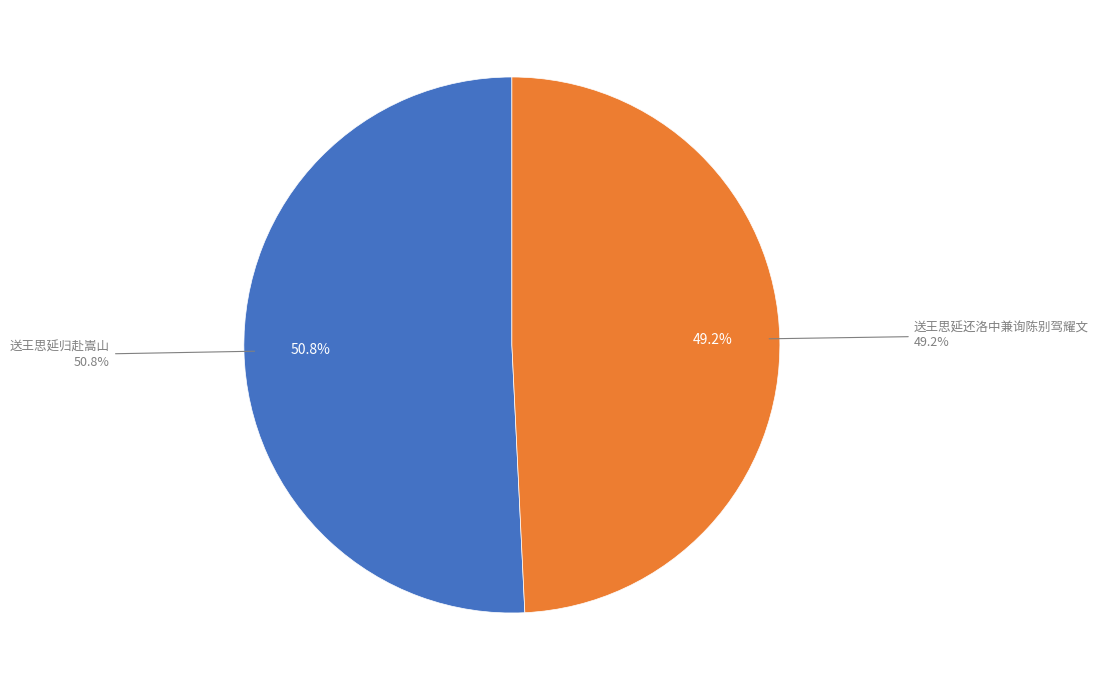

What is the majority slice?

送王思延归赴嵩山